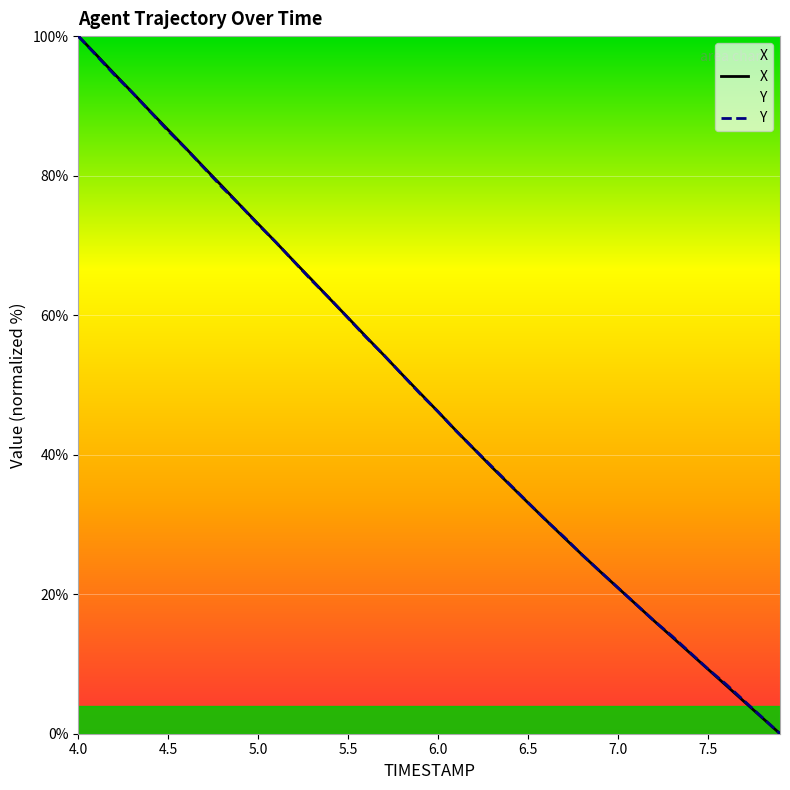

At which category is the sum across all series the highest?

4.0